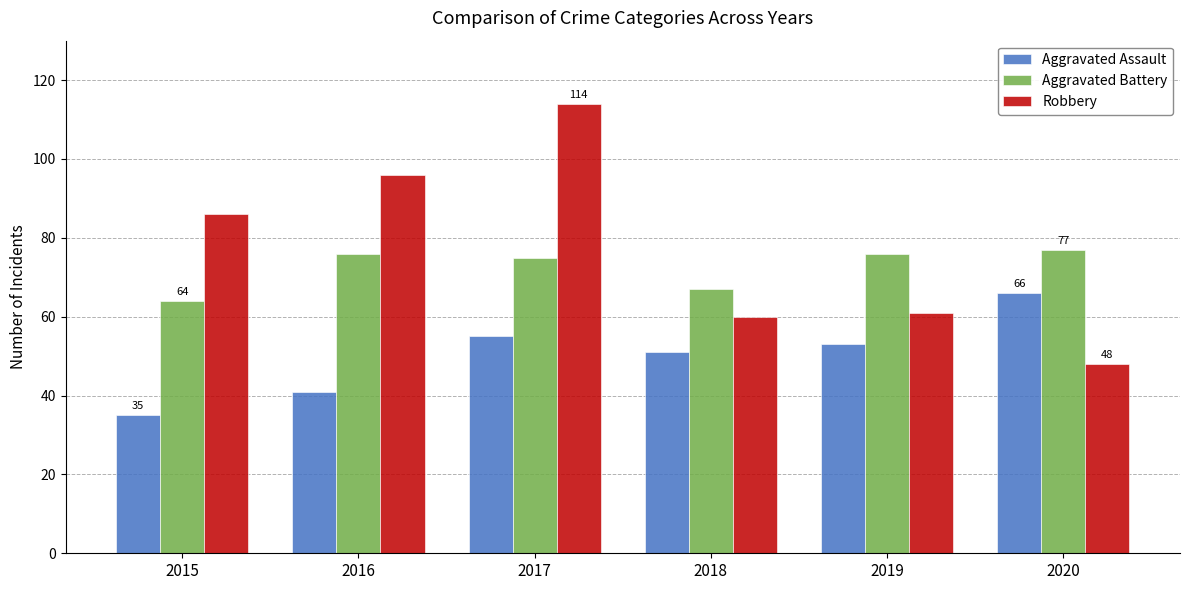

Which series has the widest spread of values?

Robbery